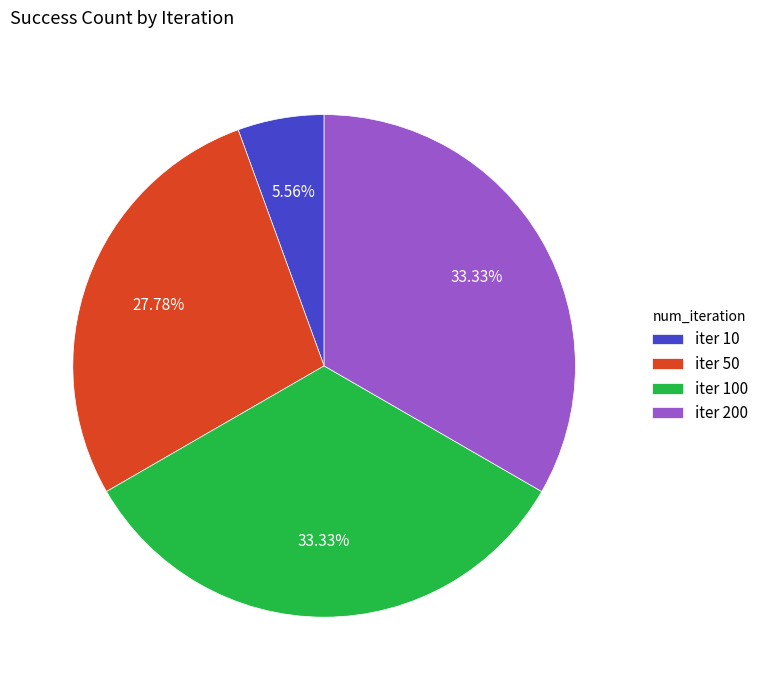

What is the smallest slice in the pie chart?

iter 10